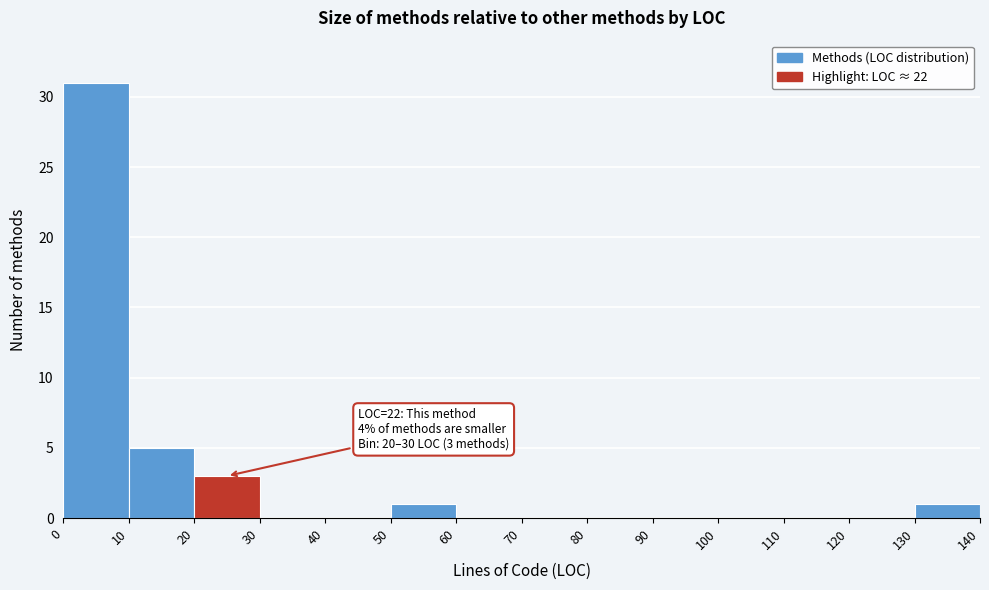

Over which range of the x-axis is the bar tallest?

0 to 10